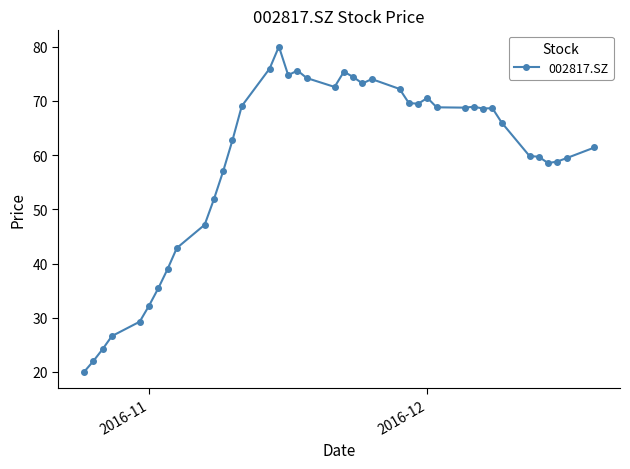

What is the value of the 6th point from the left?

32.2